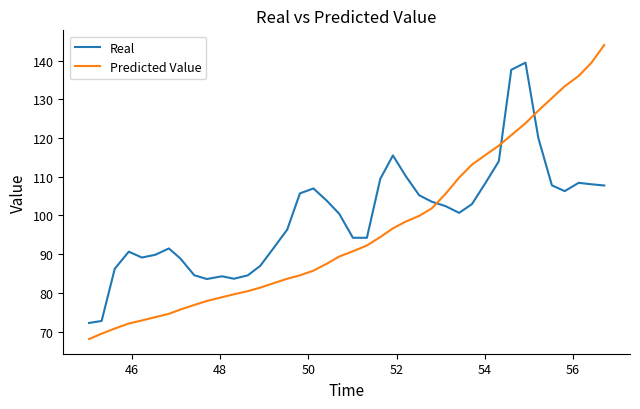

True or false: Predicted Value and Real cross at least once.

True